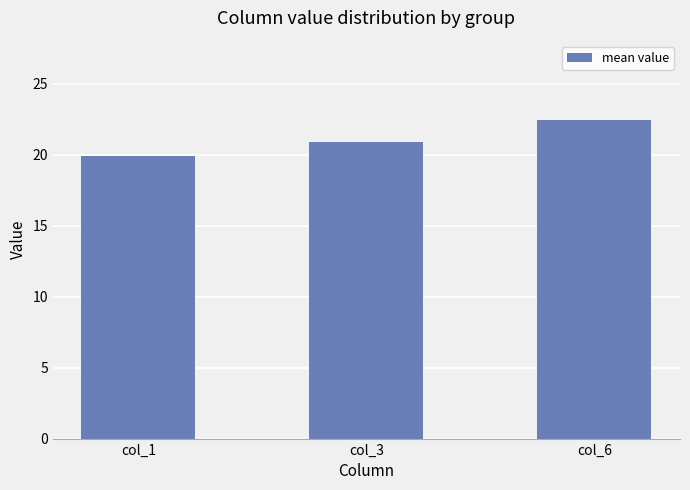

What is the difference between the values at col_6 and col_3?

1.5